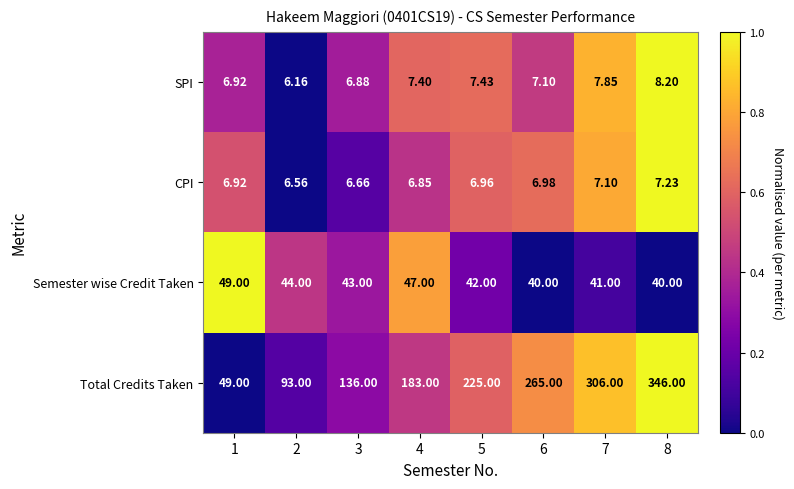

Which series has the largest total across all categories?

Total Credits Taken